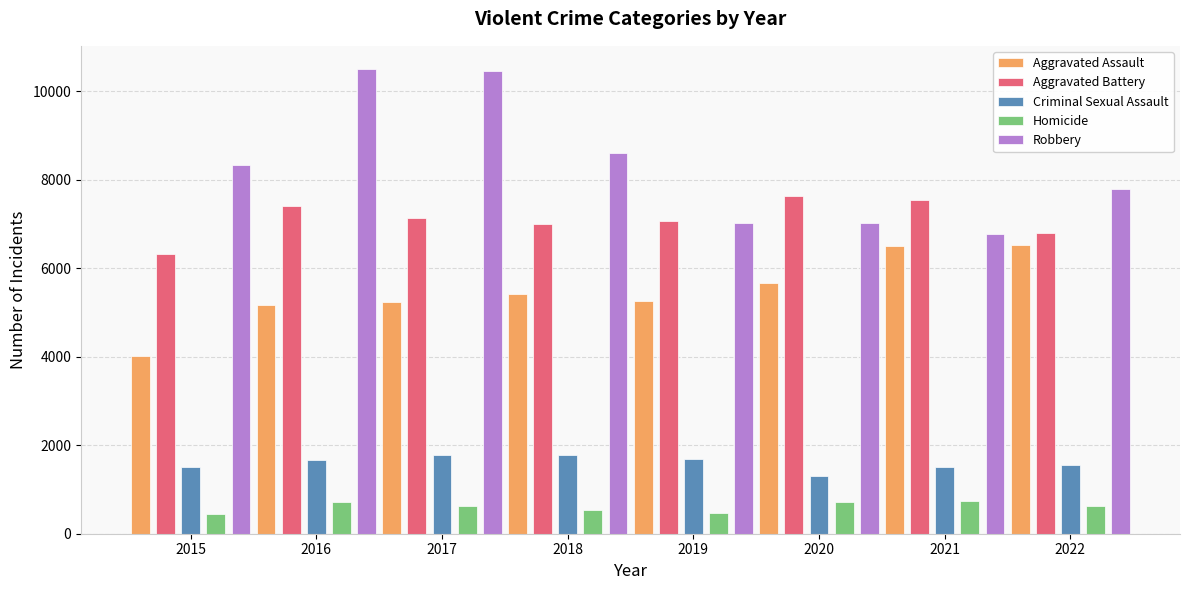

What is the maximum value shown in the chart?

10496